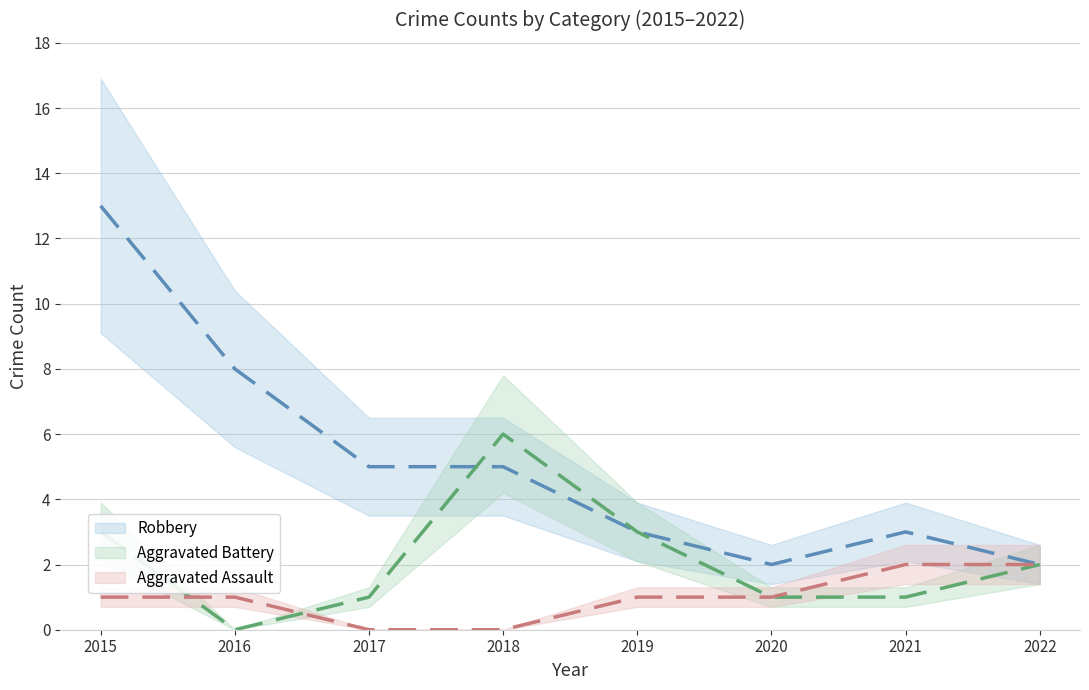

Where does the Aggravated Assault series first go above 1?

2021